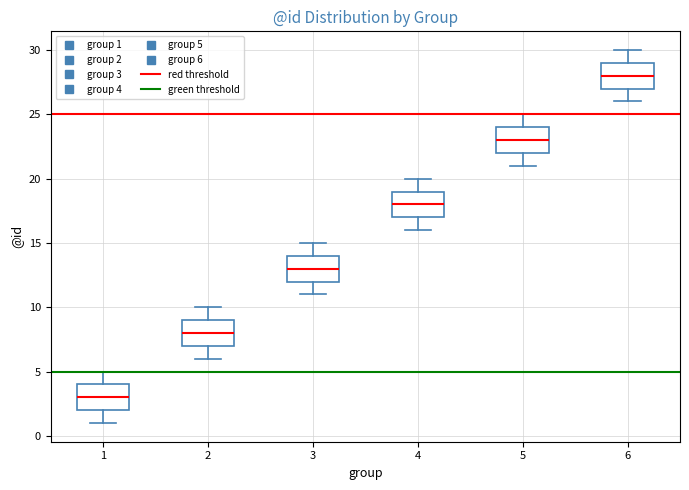

Reading left to right, read every box against the y-axis: the position of its median line, the range the box covers, and the ends of its whiskers. The values are not printed on the chart, so give them approximately, as read against the axis.

1: median 3, box 2 to 4, whiskers 1 to 5
2: median 8, box 7 to 9, whiskers 6 to 10
3: median 13, box 12 to 14, whiskers 11 to 15
4: median 18, box 17 to 19, whiskers 16 to 20
5: median 23, box 22 to 24, whiskers 21 to 25
6: median 28, box 27 to 29, whiskers 26 to 30